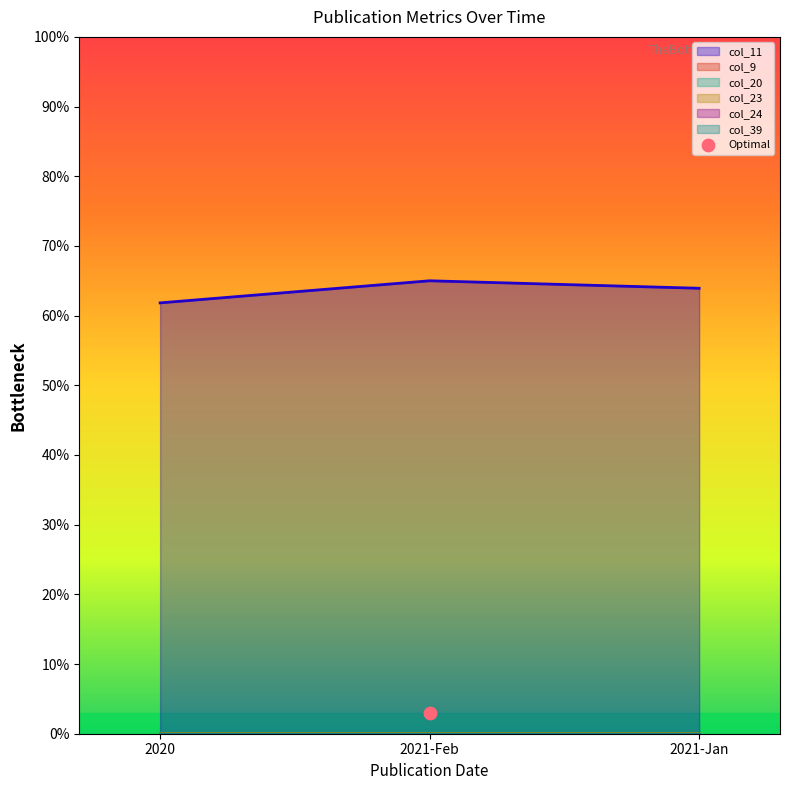

Which series has the widest spread of Y values?

col_11